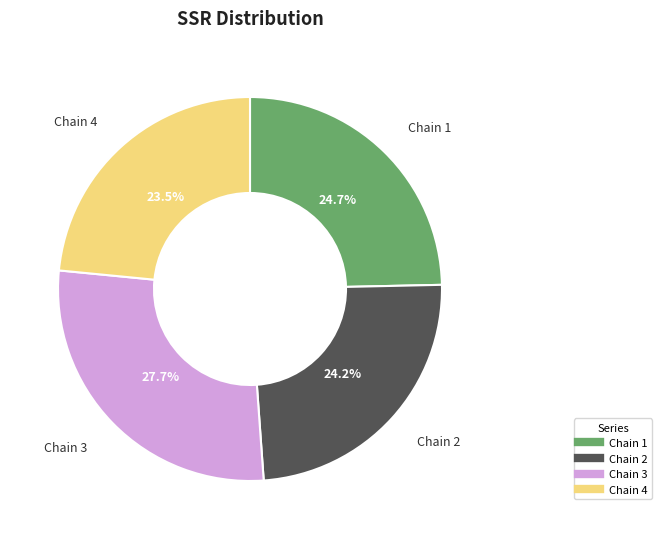

Does any single category account for the majority?

No